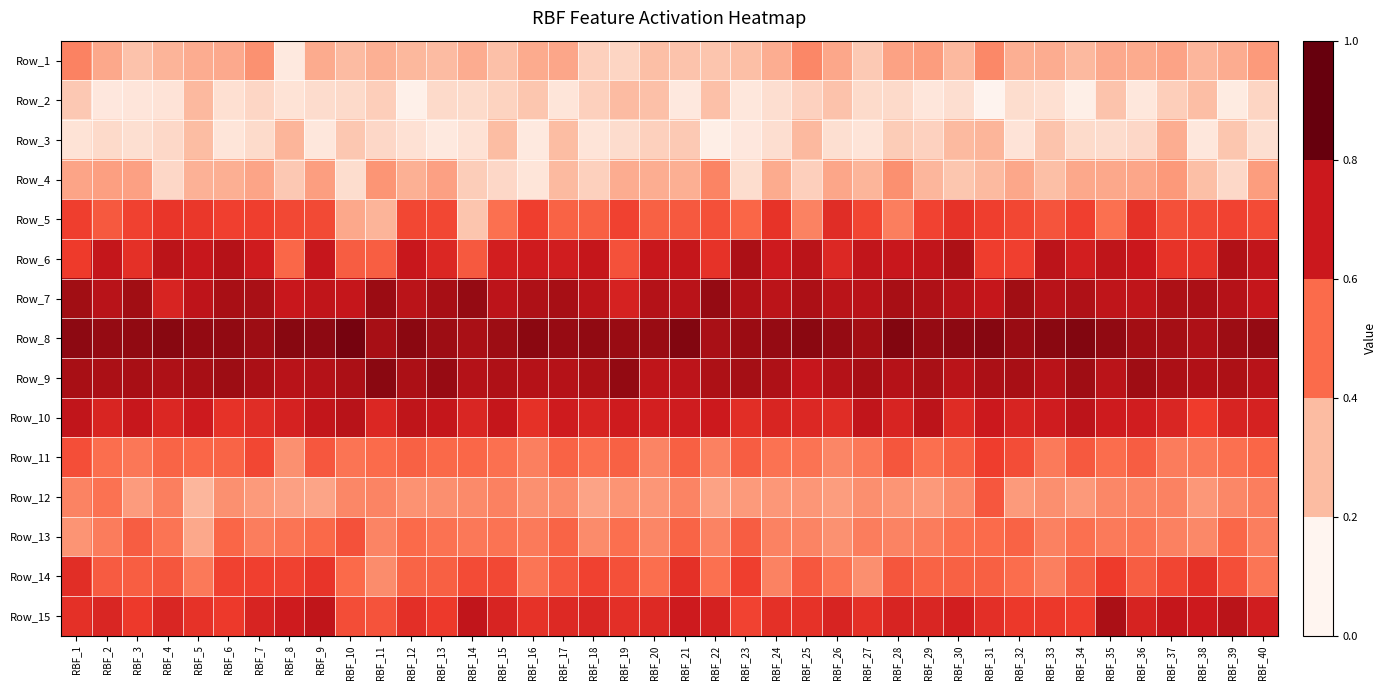

At which category is the sum across all series the highest?

RBF_1